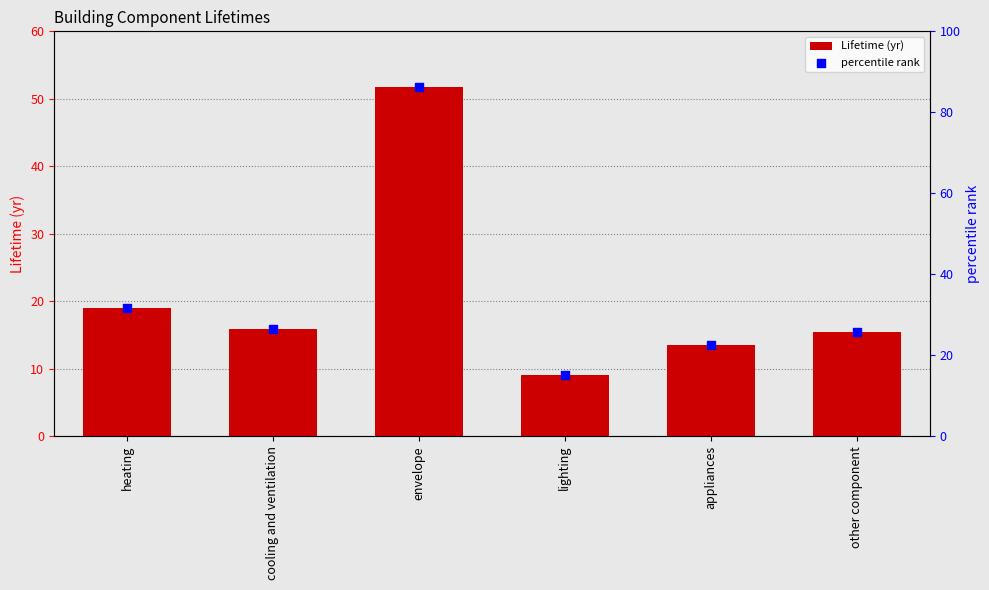

At how many categories does at least one series exceed 51?

1